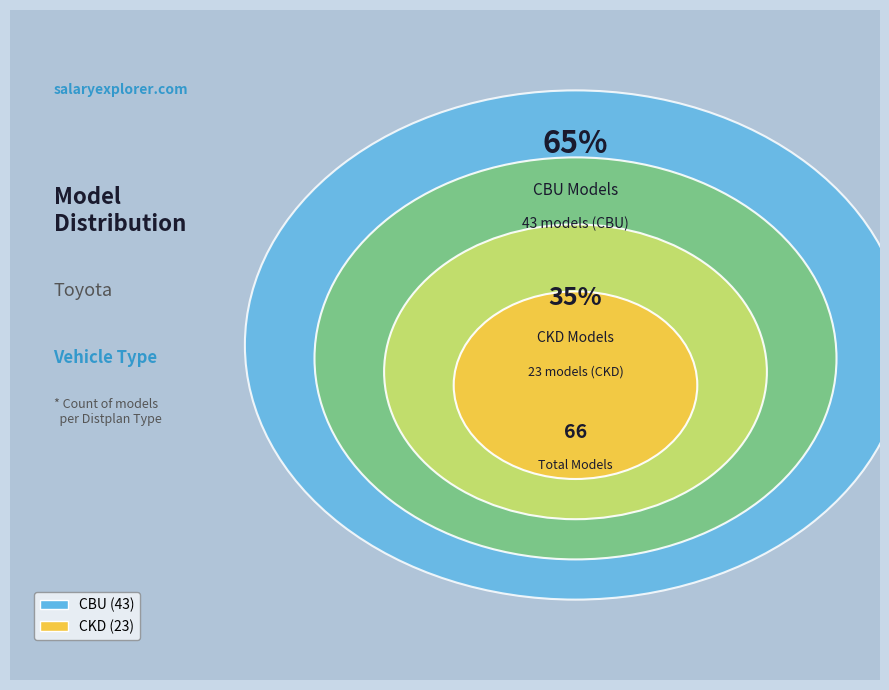

True or false: CBU accounts for 65% of the total.

True